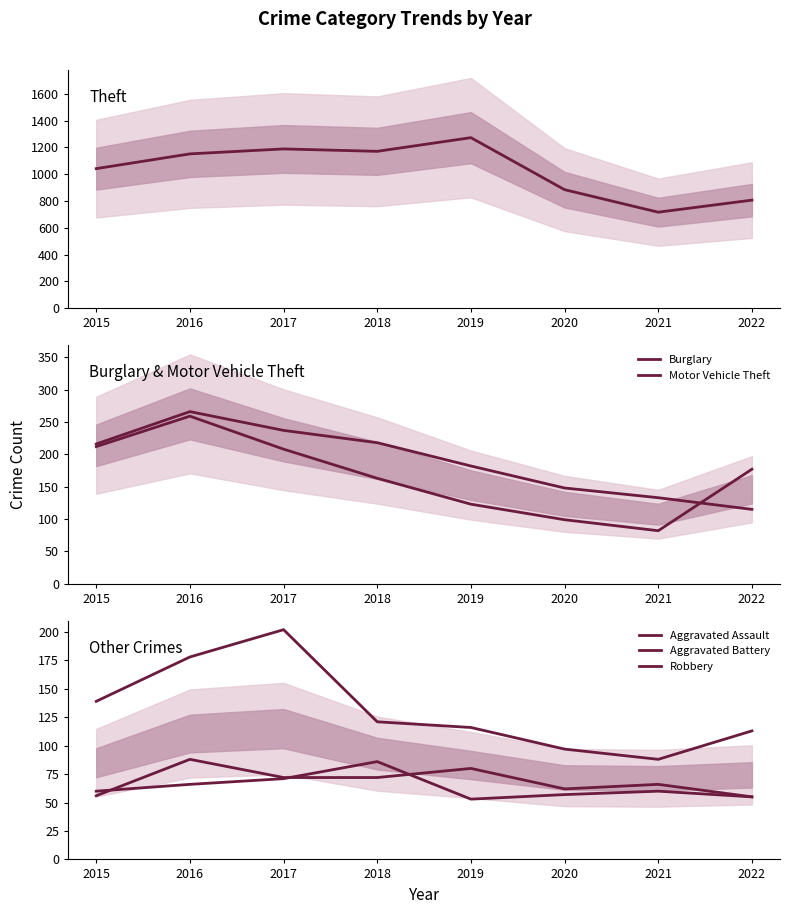

Where does the Theft series first go above 1151?

2017